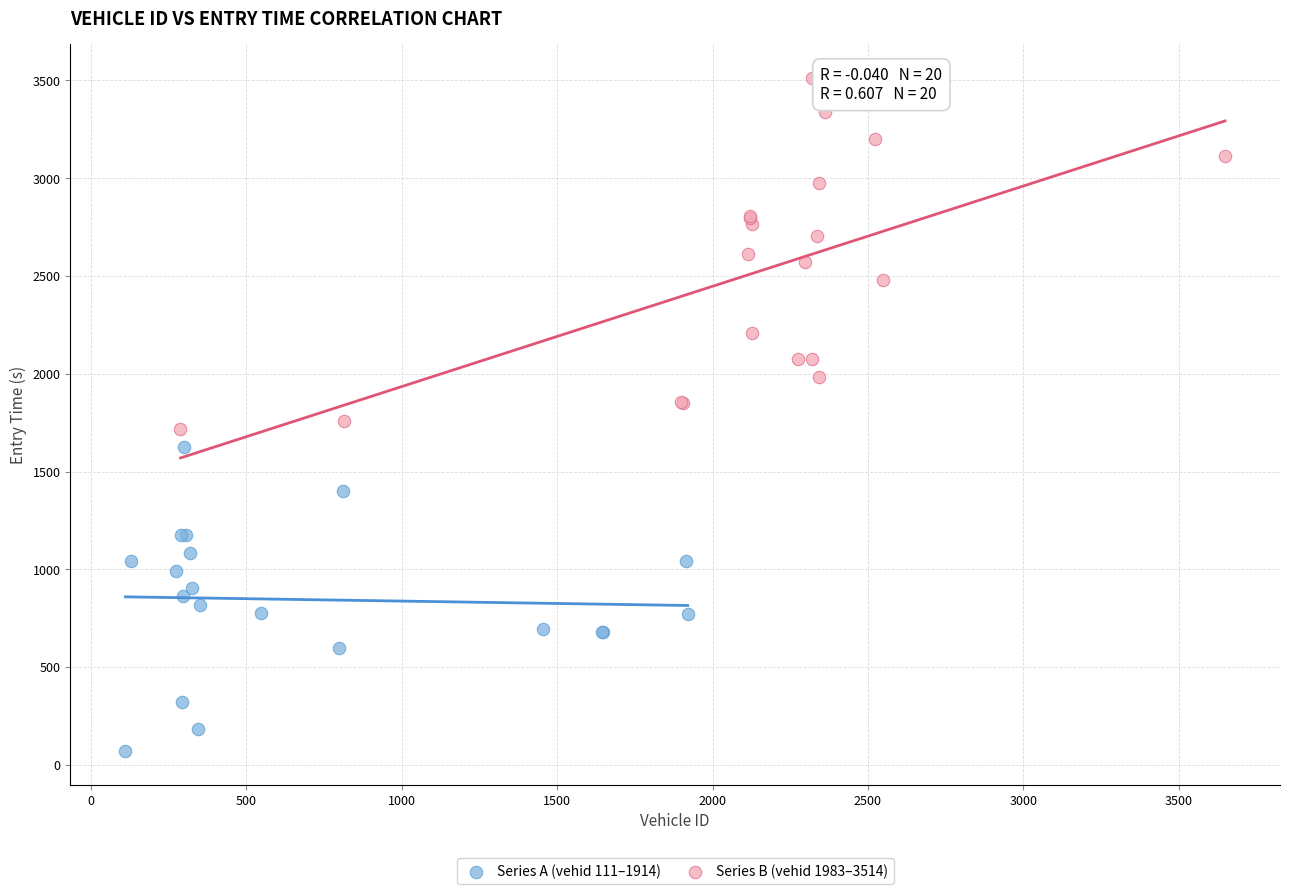

Which series reaches the minimum Y coordinate?

Series A (vehid 111–1914)